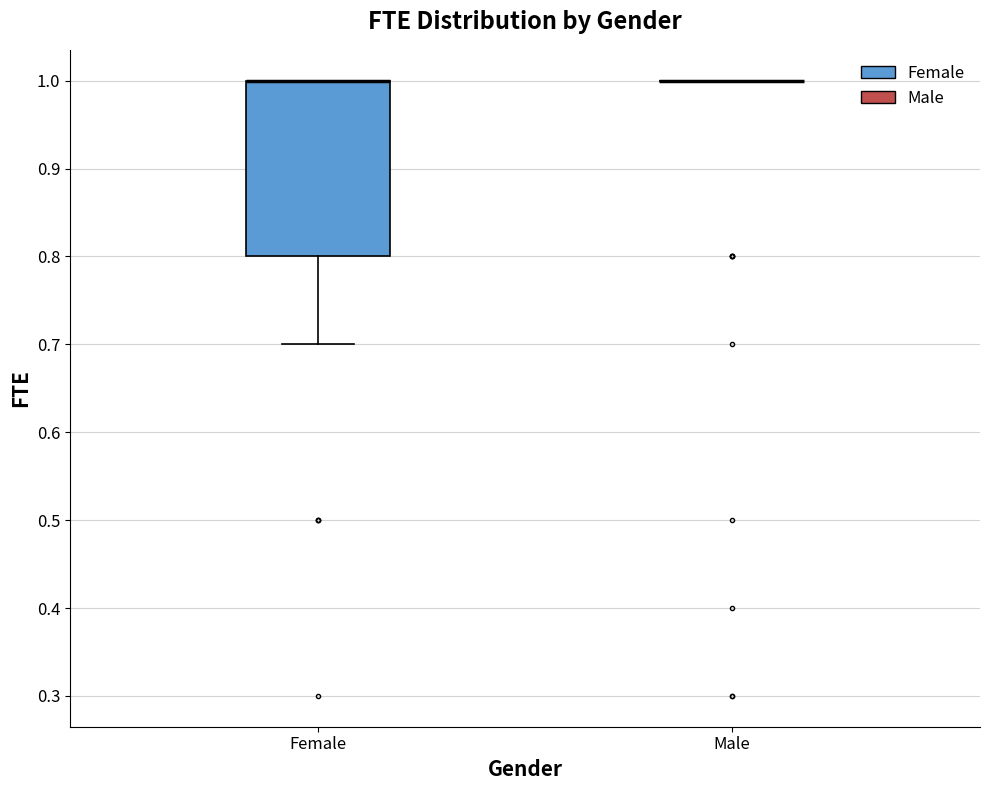

Reading left to right, read every box against the y-axis: the position of its median line, the range the box covers, and the ends of its whiskers. The values are not printed on the chart, so give them approximately, as read against the axis.

Female: median 1.0 (drawn on the box's upper edge), box 0.8 to 1.0, whiskers 0.7 to 1.0
Male: box collapsed to a line at 1.0, whiskers 1.0 to 1.0